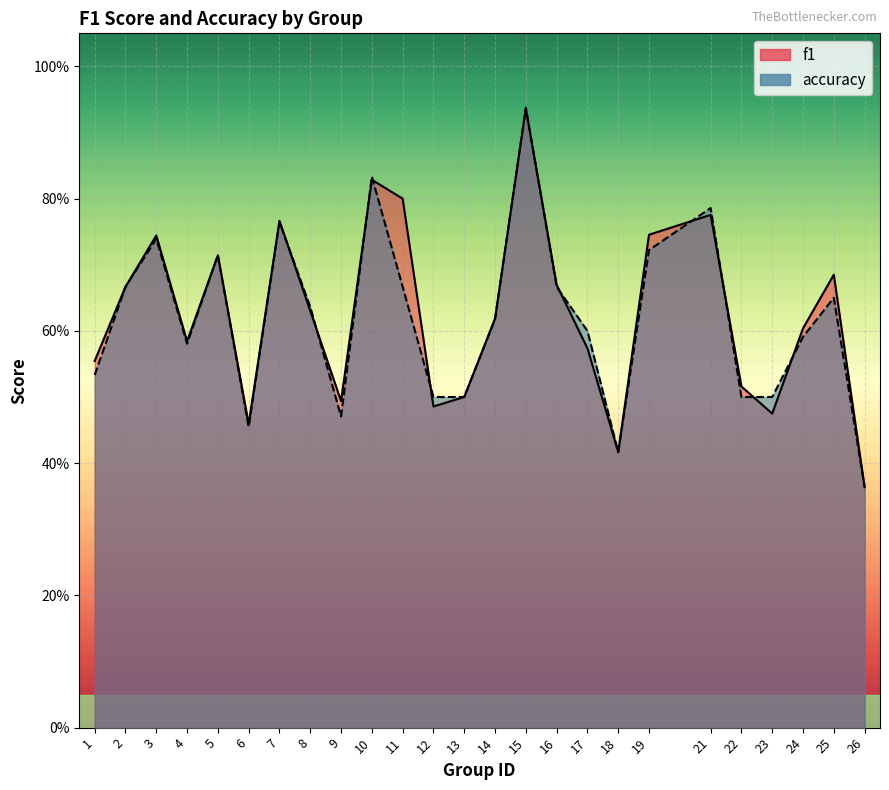

What is the total value across all series at 25?

1.3